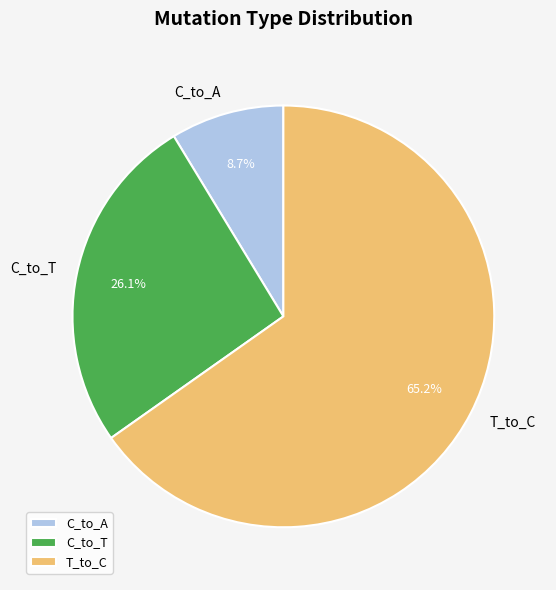

How many segments does this pie chart have?

3